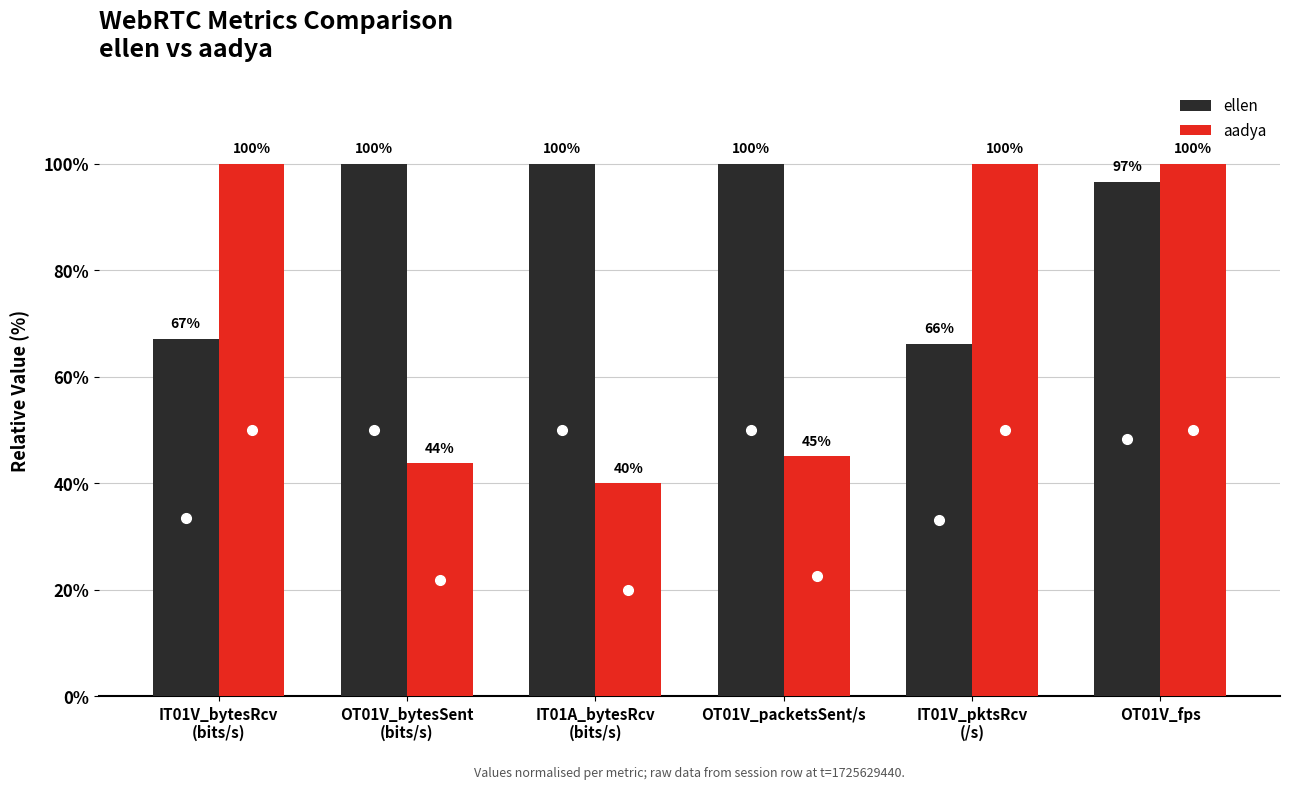

What is the maximum value shown in the chart?

100.0